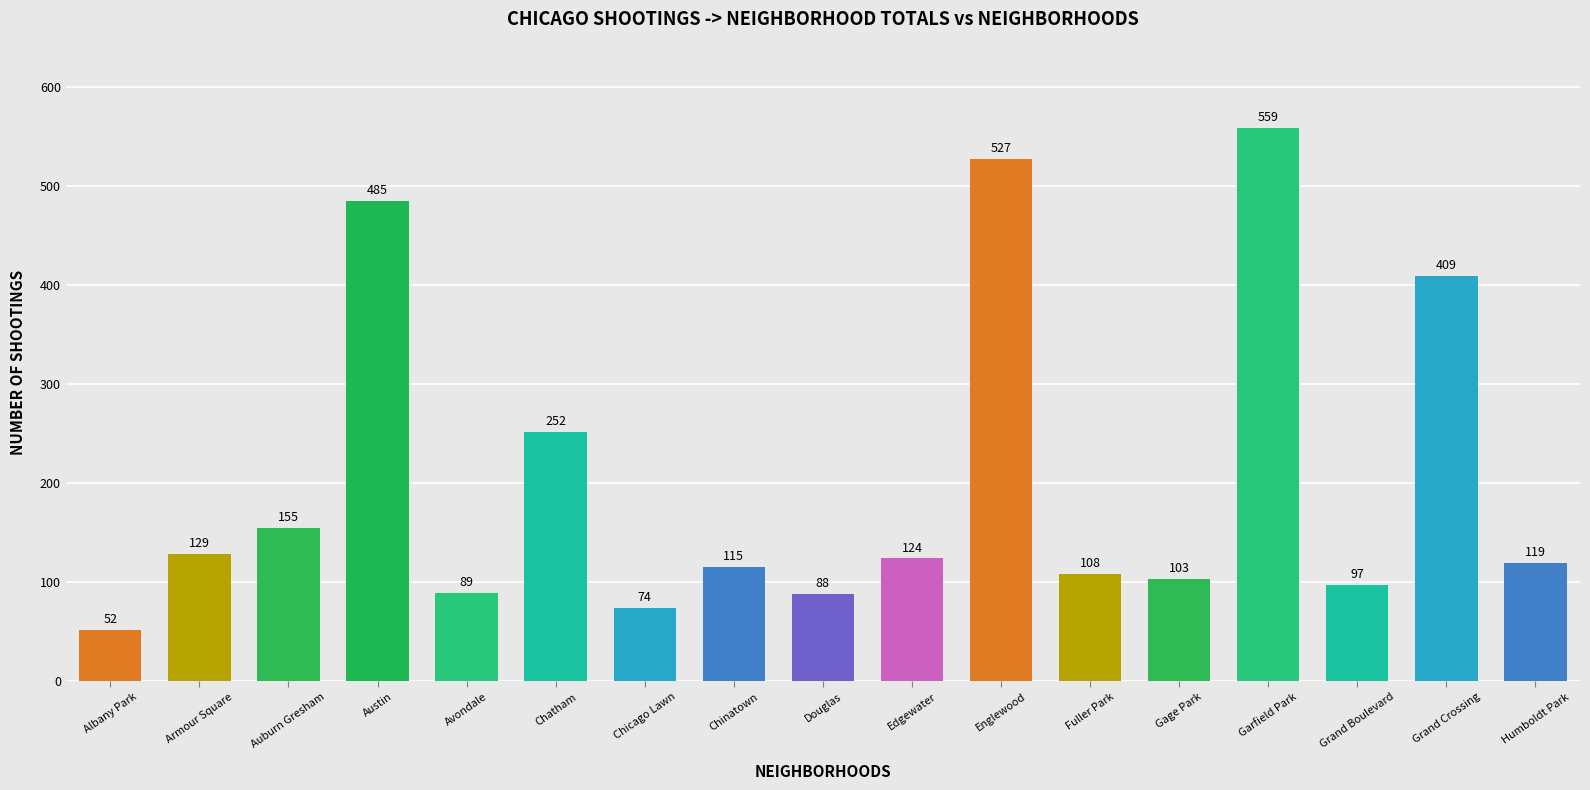

Where does the data first go above 119?

Armour Square